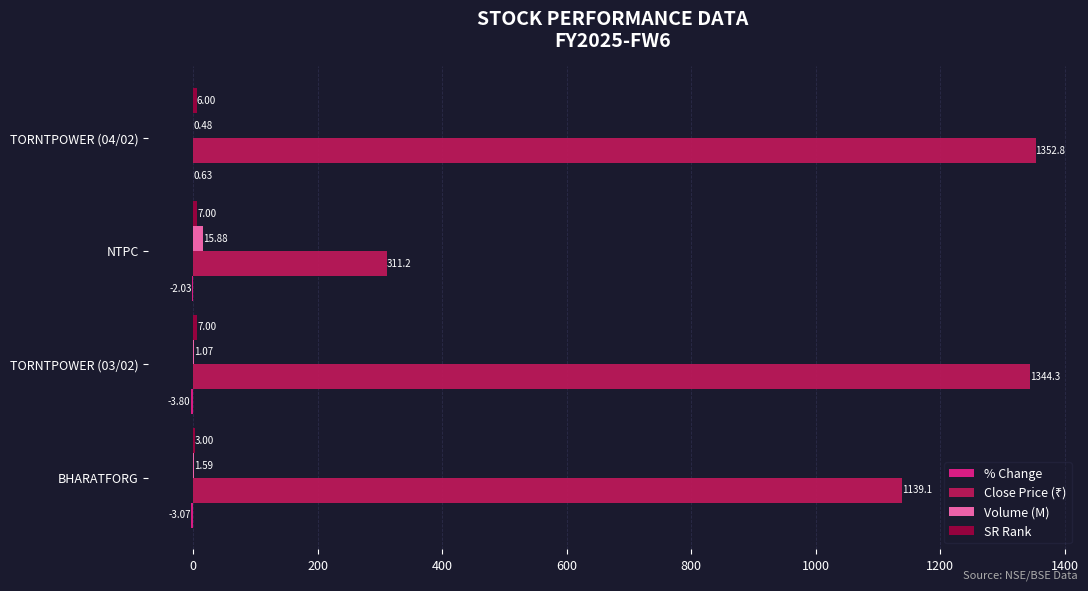

Where is Volume (M) nearest to the value 8?

BHARATFORG